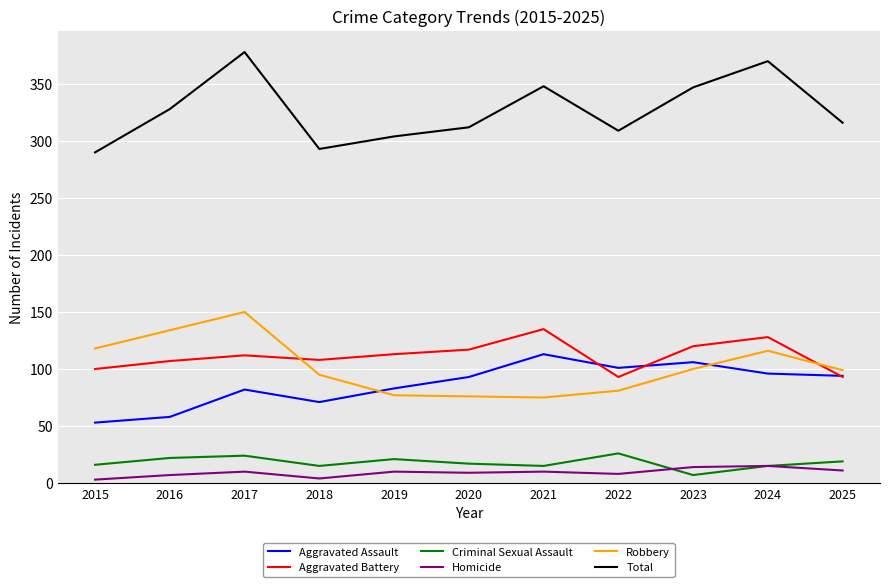

What is the sum of all Robbery values?

1121